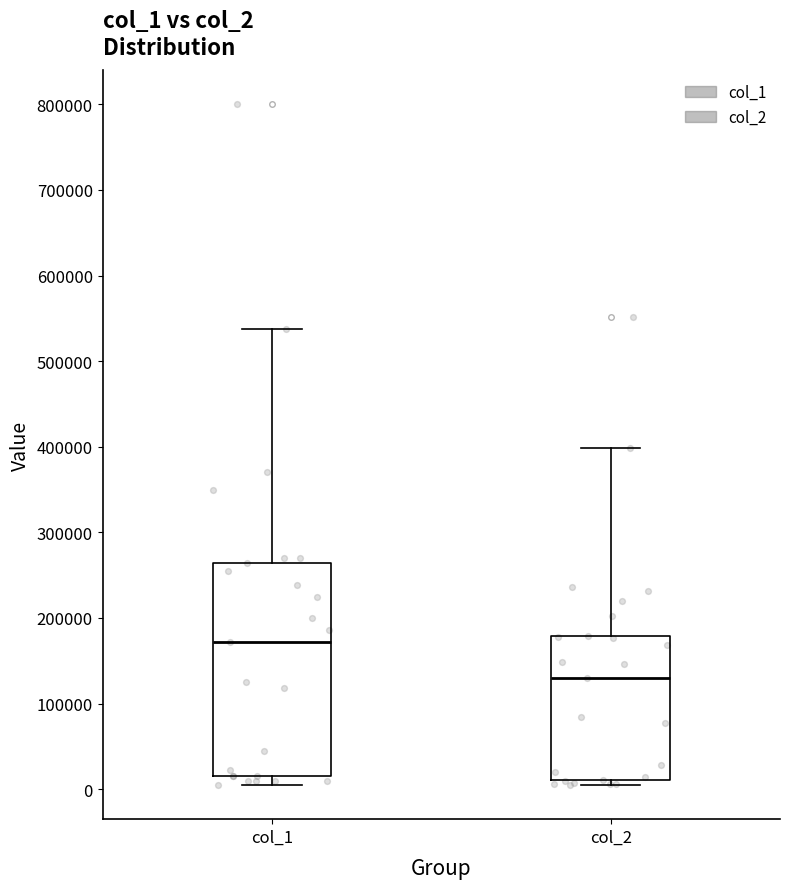

Reading left to right, transcribe this box plot: for each box, give where its median line is, the range the box spans, and where its two whiskers end, as read against the y-axis. The values are not printed on the chart, so give them approximately, as read against the axis.

col_1: median 170000, box 20000 to 260000, whiskers 10000 to 540000
col_2: median 130000, box 10000 to 180000, whiskers 0 to 400000